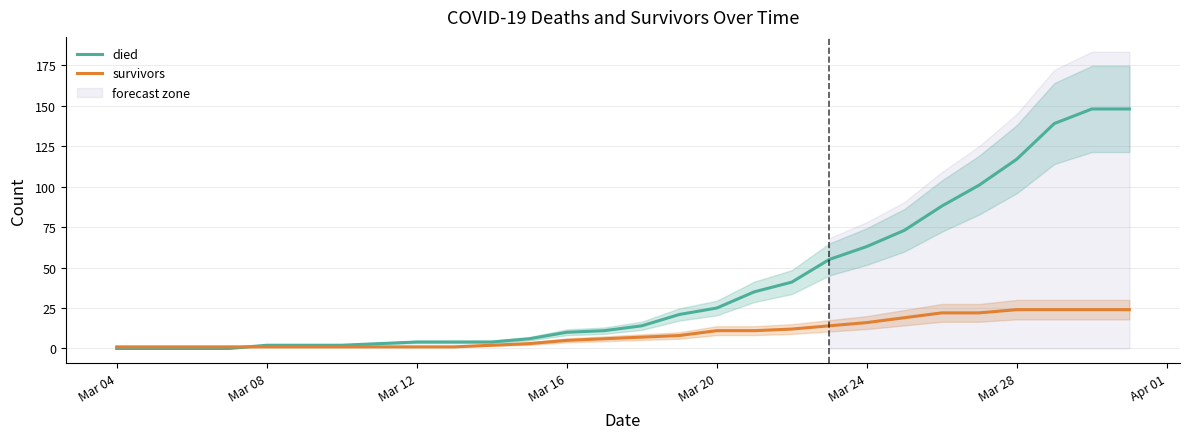

True or false: died has a value of 7 at Mar 12.

False